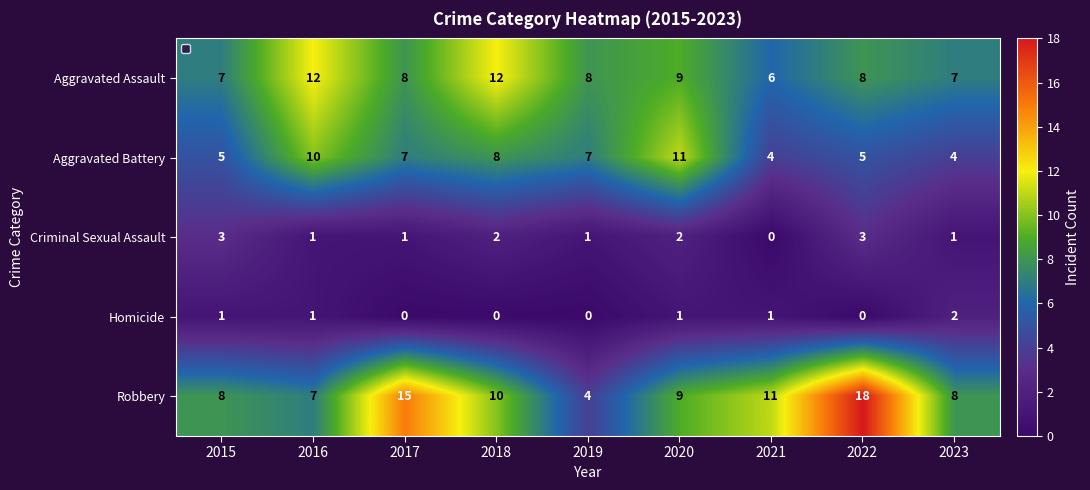

What is the difference between the Robbery values at 2019 and 2017?

11